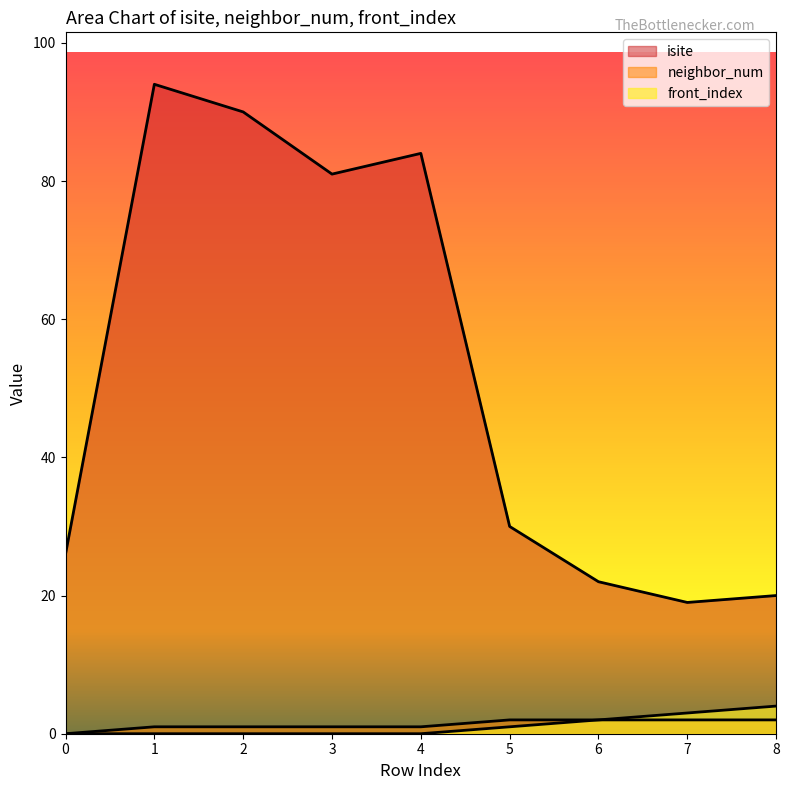

Rank the categories by neighbor_num value from lowest to highest.

0, 1, 2, 3, 4, 5, 6, 7, 8